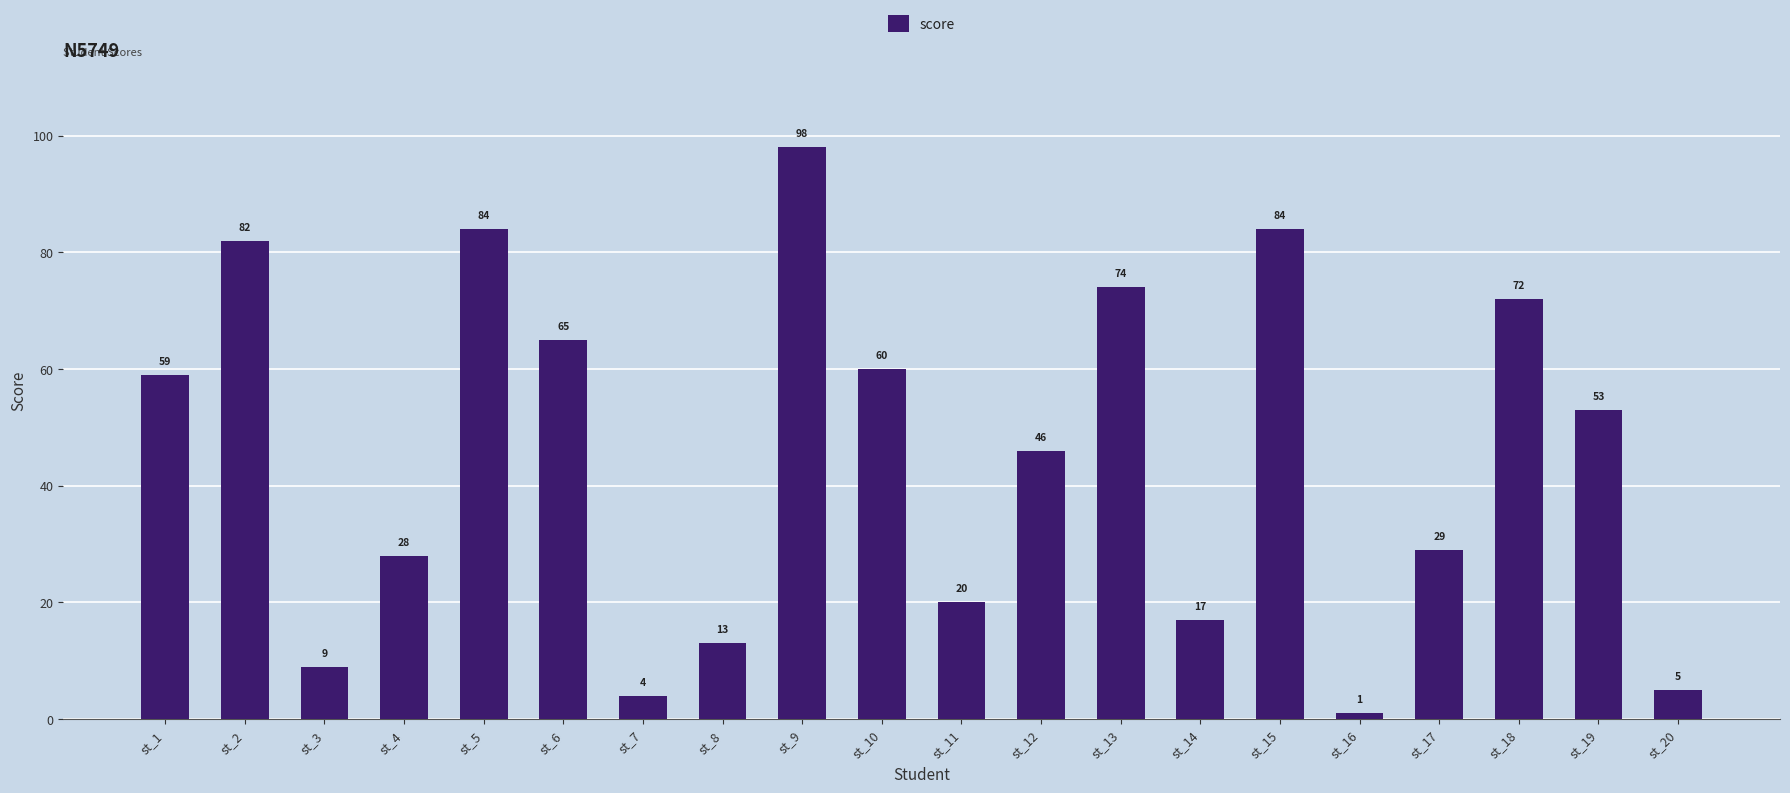

Does the chart contain any negative values?

No